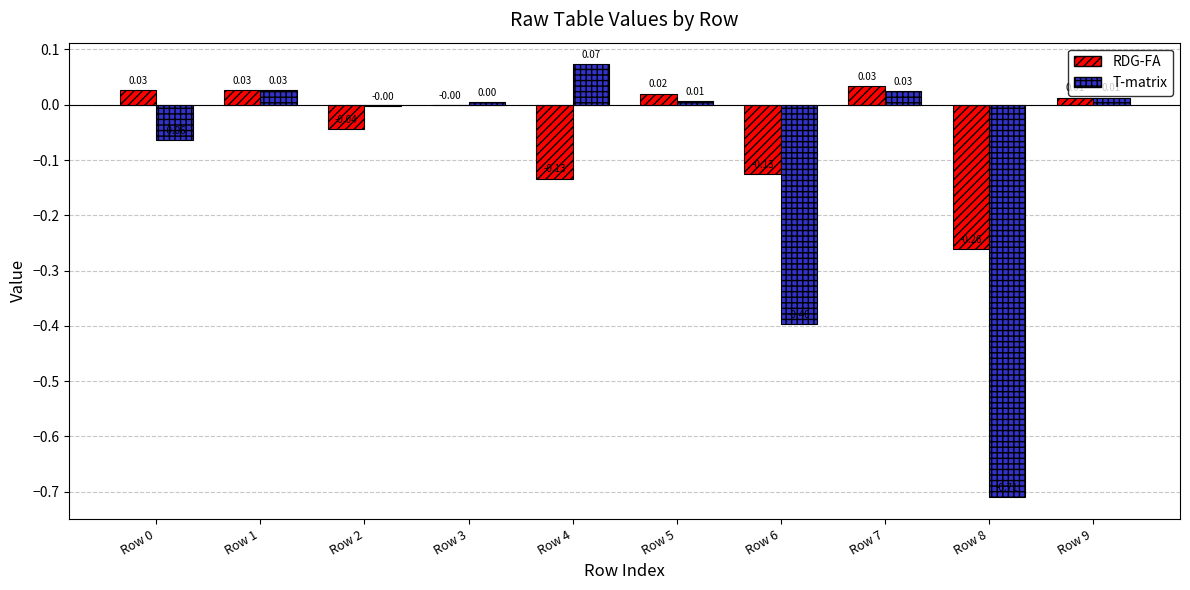

Which series has the largest total across all categories?

RDG-FA